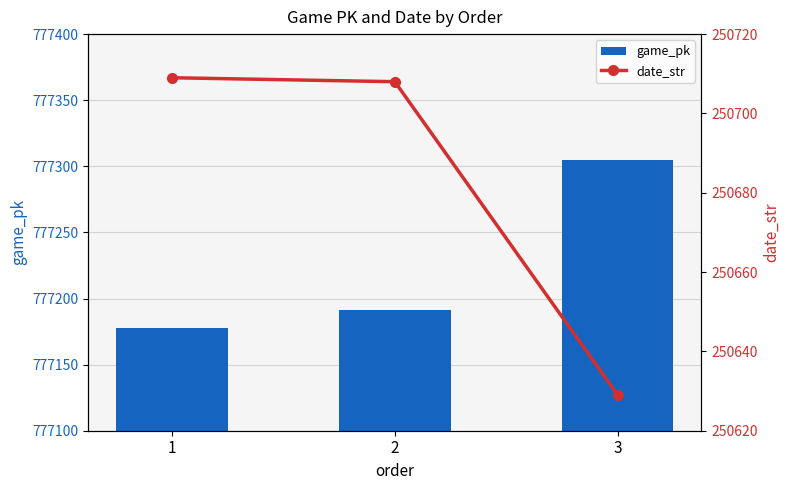

Where does the game_pk series first go above 777191?

3